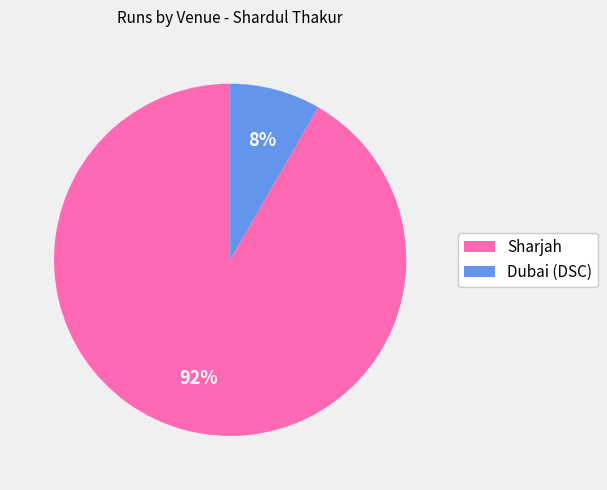

How many slices are in this pie chart?

2